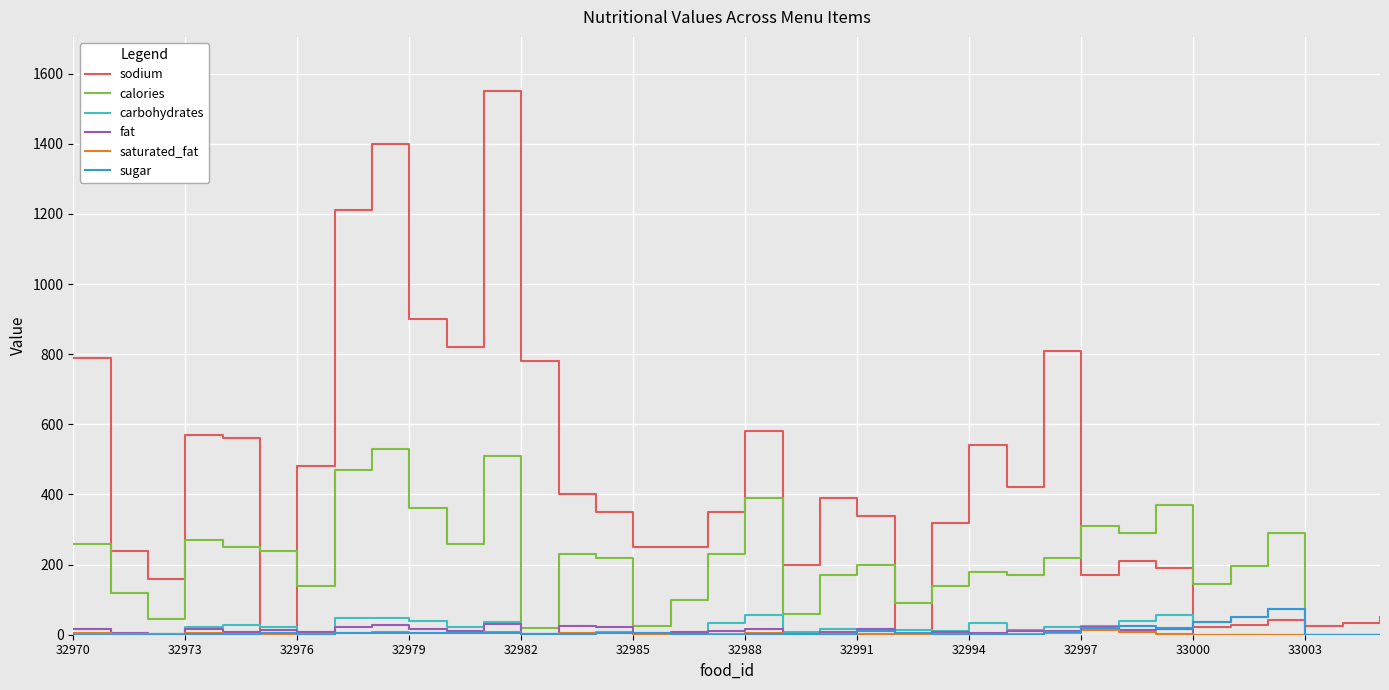

What is the highest value of the calories series?

530.0